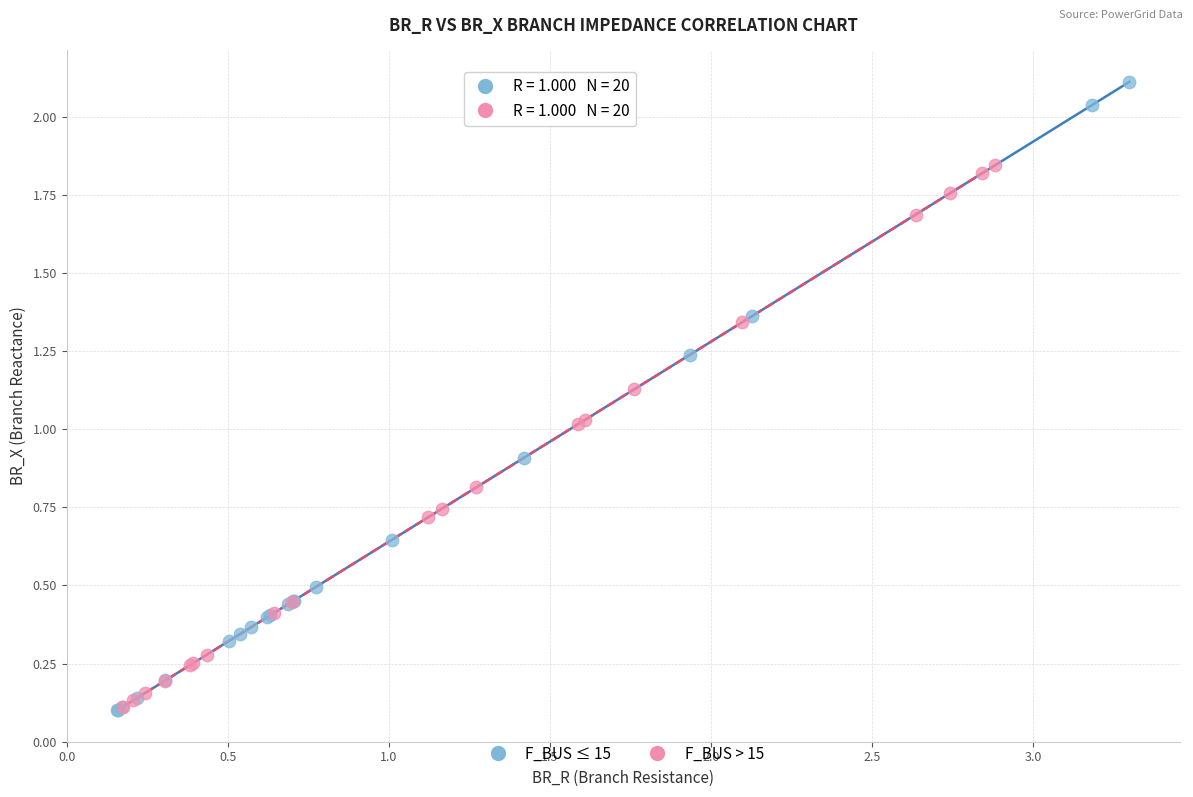

Which series contains the highest Y value?

F_BUS ≤ 15